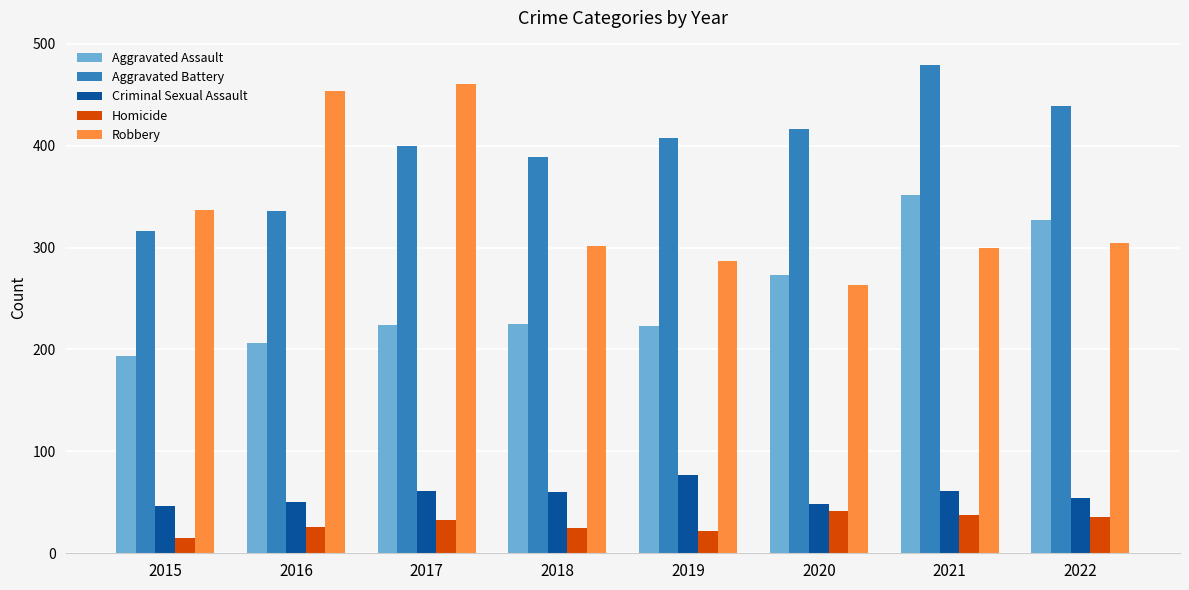

Is it true that Criminal Sexual Assault equals 48 at 2020?

True